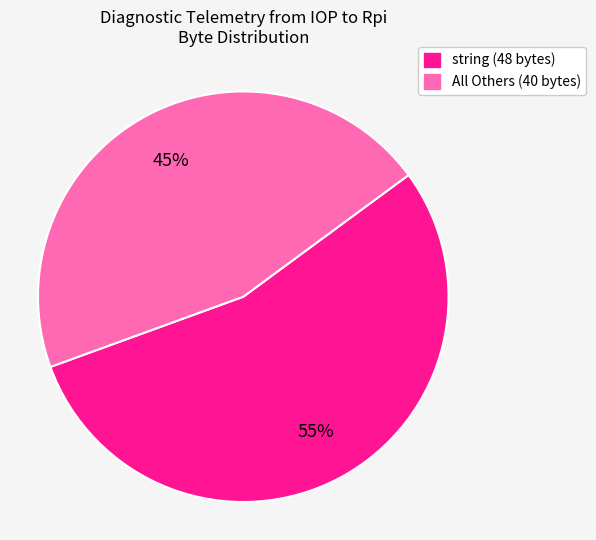

Is there a majority slice in this chart?

Yes